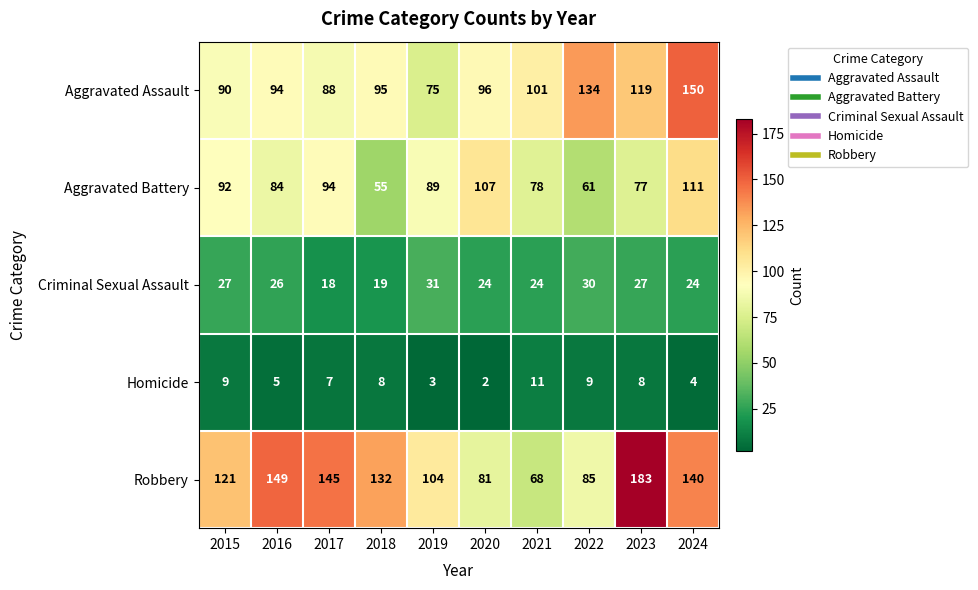

Rank the series at 2024 from lowest to highest value.

Homicide, Criminal Sexual Assault, Aggravated Battery, Robbery, Aggravated Assault